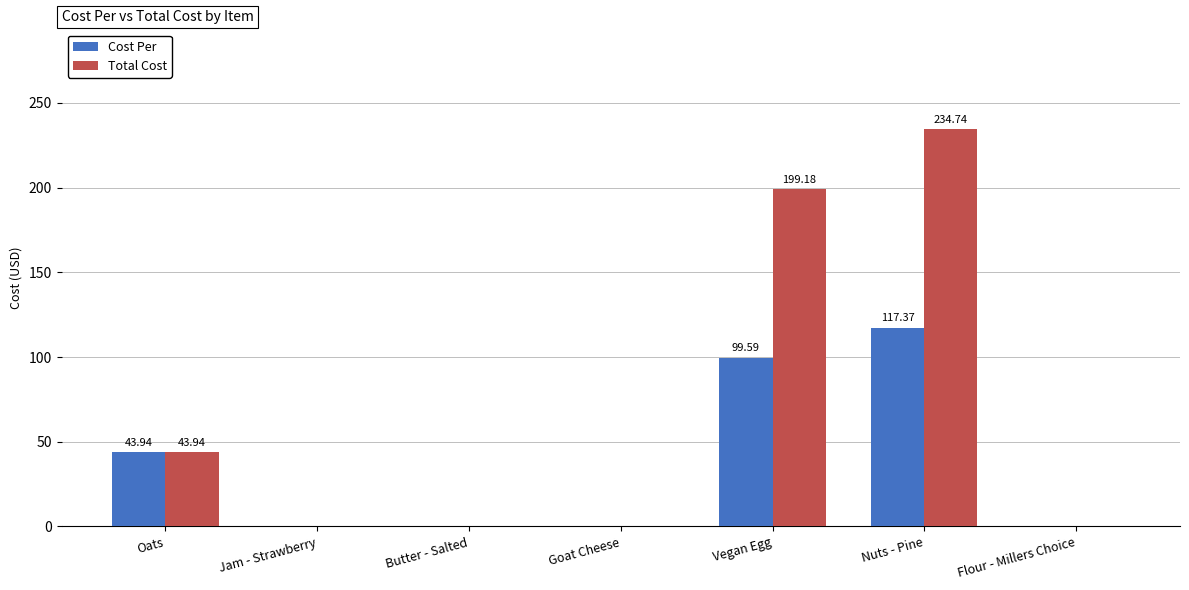

Is the value of Total Cost at Oats greater than the value of Cost Per at Nuts - Pine?

No